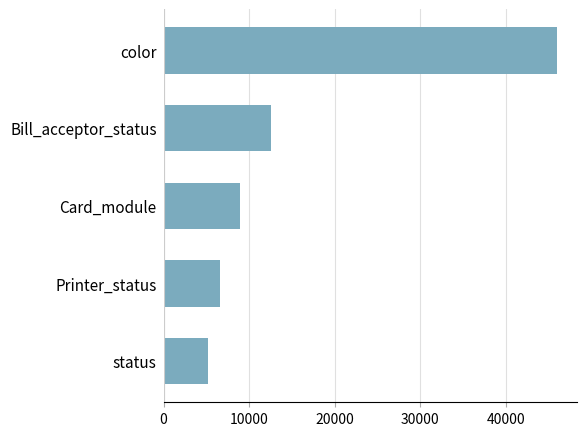

What is the smallest value displayed?

5175